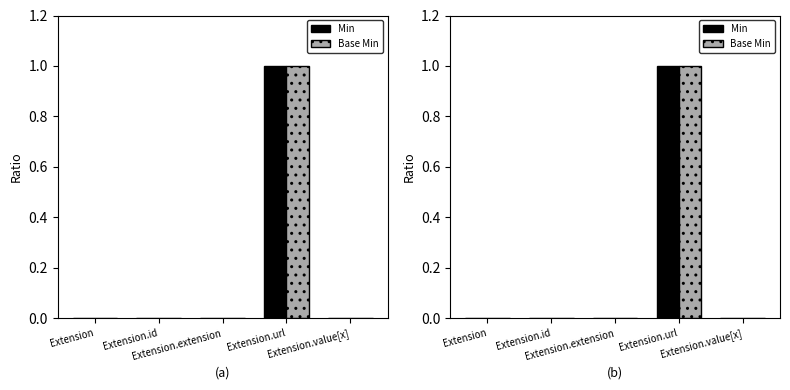

Which series has the widest spread of values?

Min